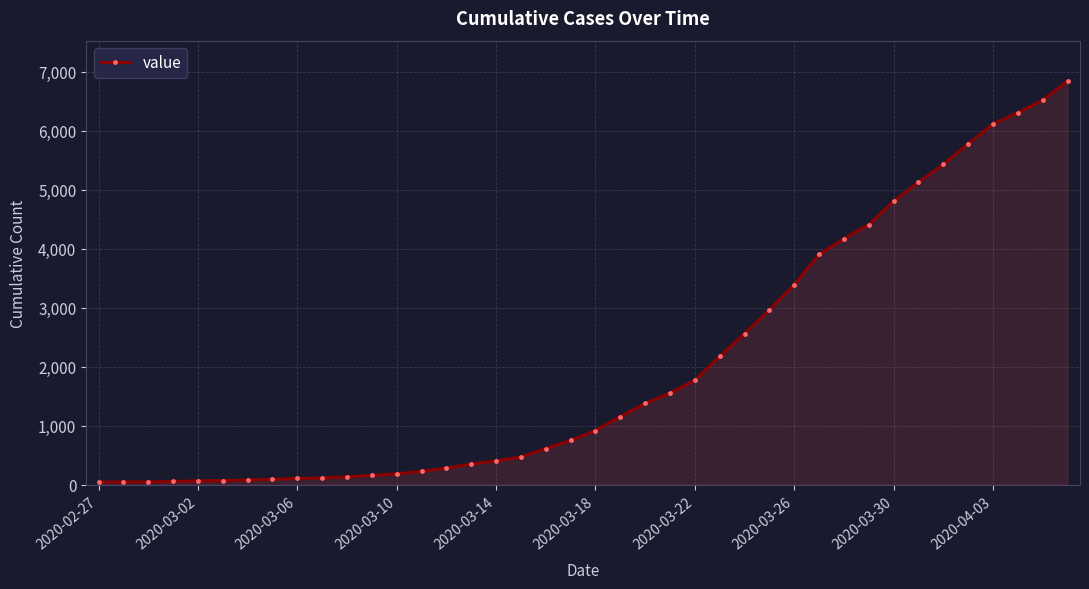

What is the sum of all values?

81521